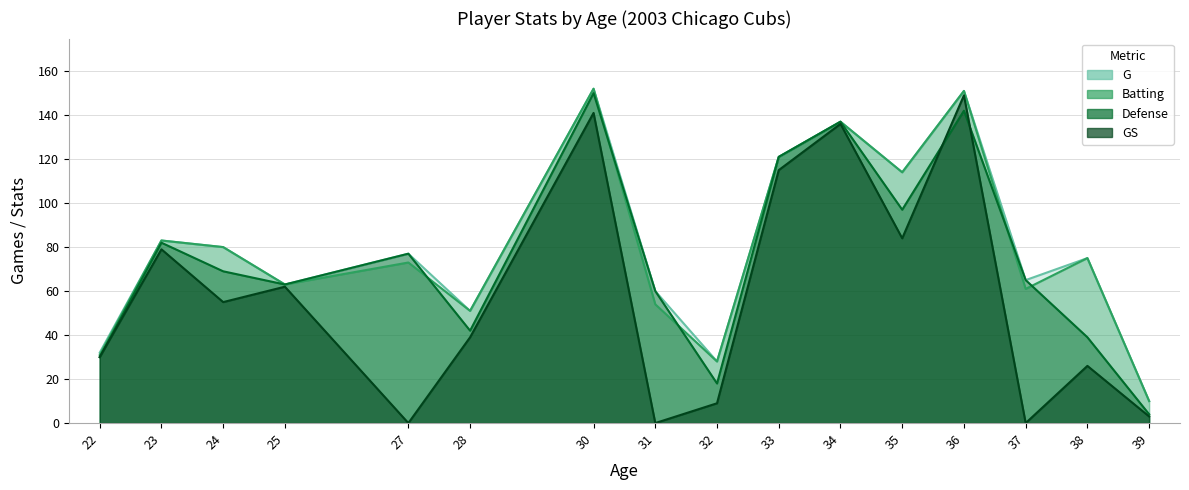

Which series has the largest range (max minus min)?

GS